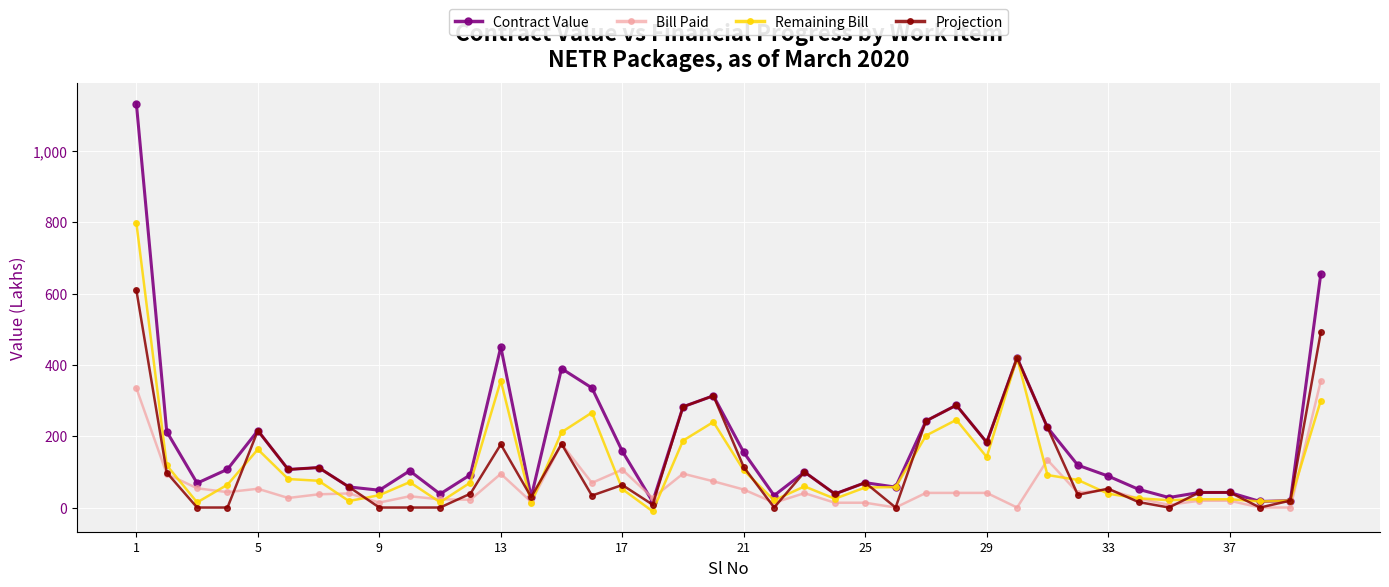

Which series has the widest spread of values?

Contract Value